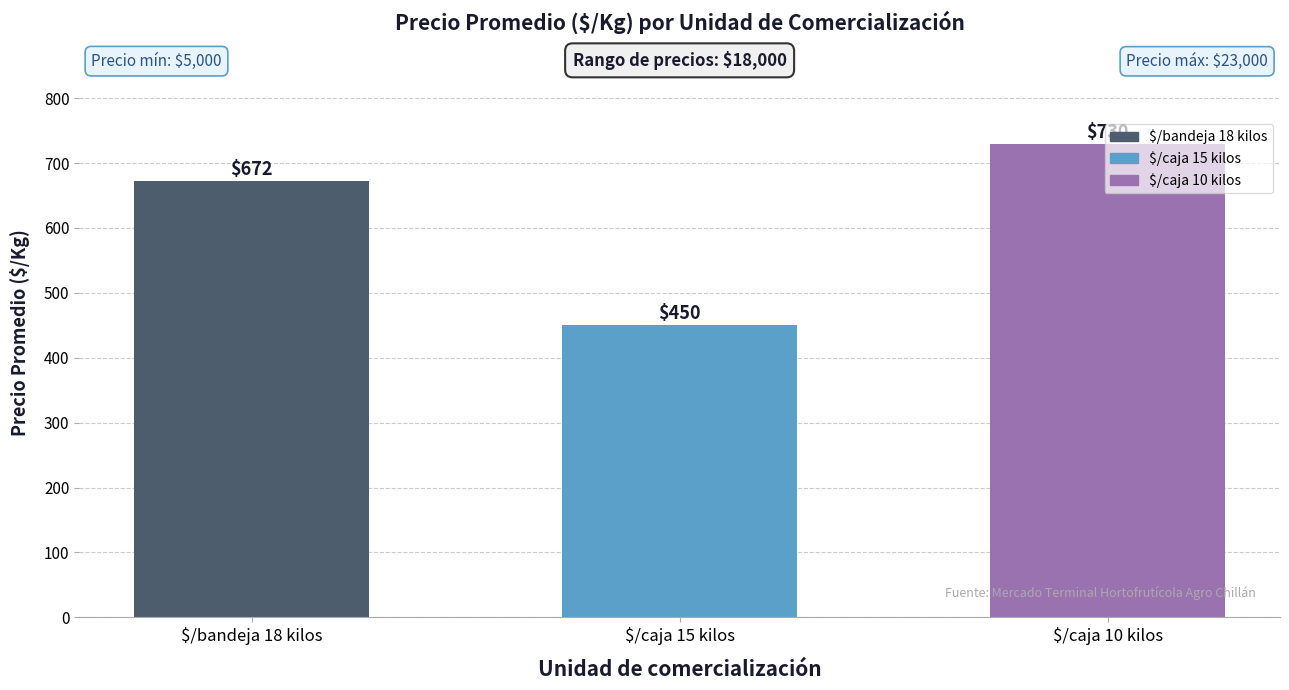

Reading left to right, transcribe all the data shown in this chart.

672	450	730